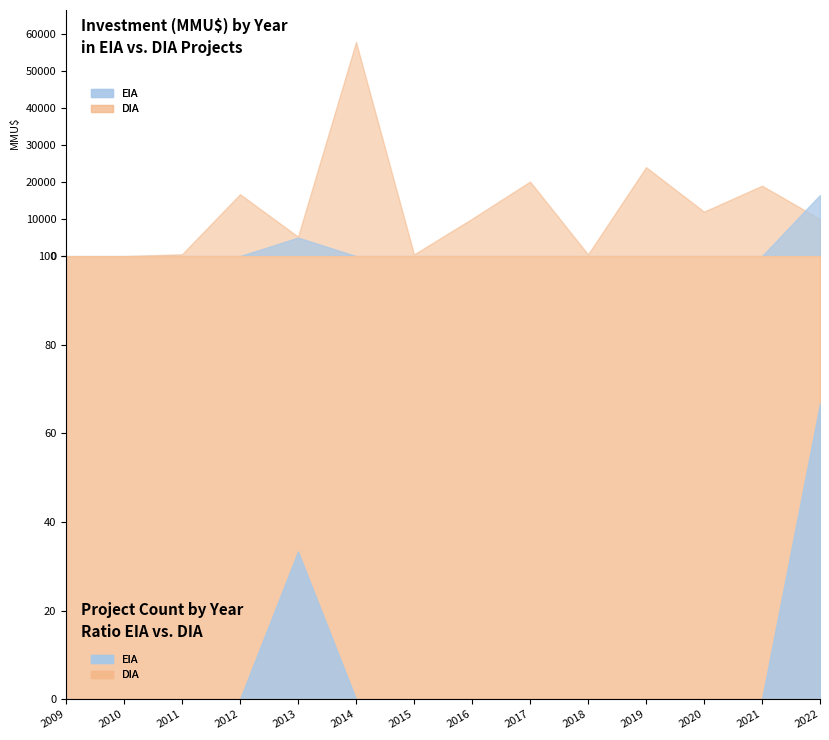

At which label is EIA closest to 8250?

2013